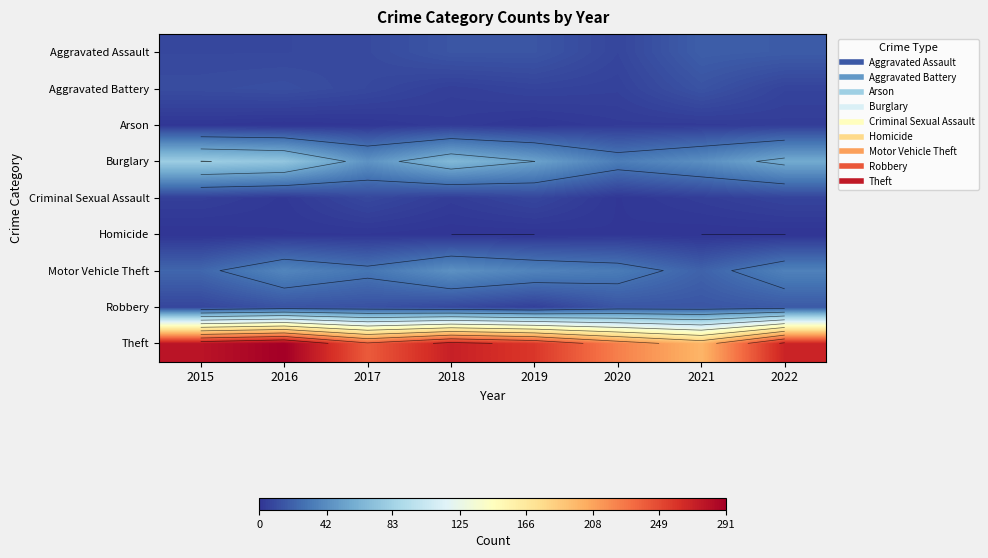

The value of Homicide at 2017 is 1. True or false?

True